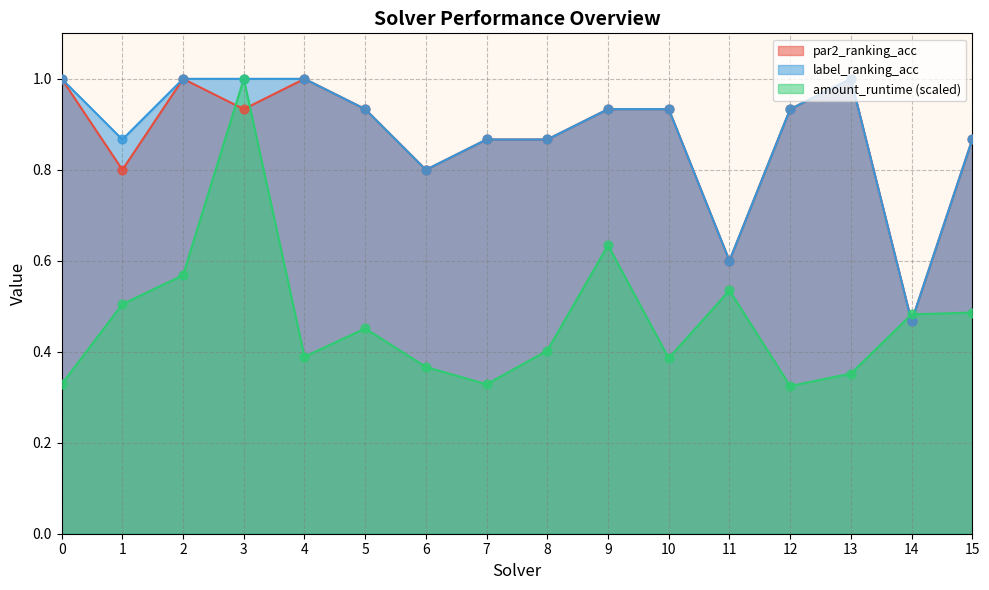

Which series has the largest total across all categories?

label_ranking_acc